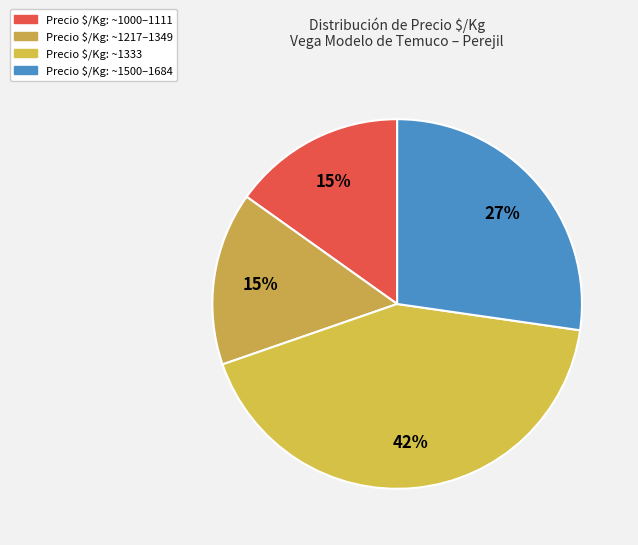

Does any single category account for the majority?

No